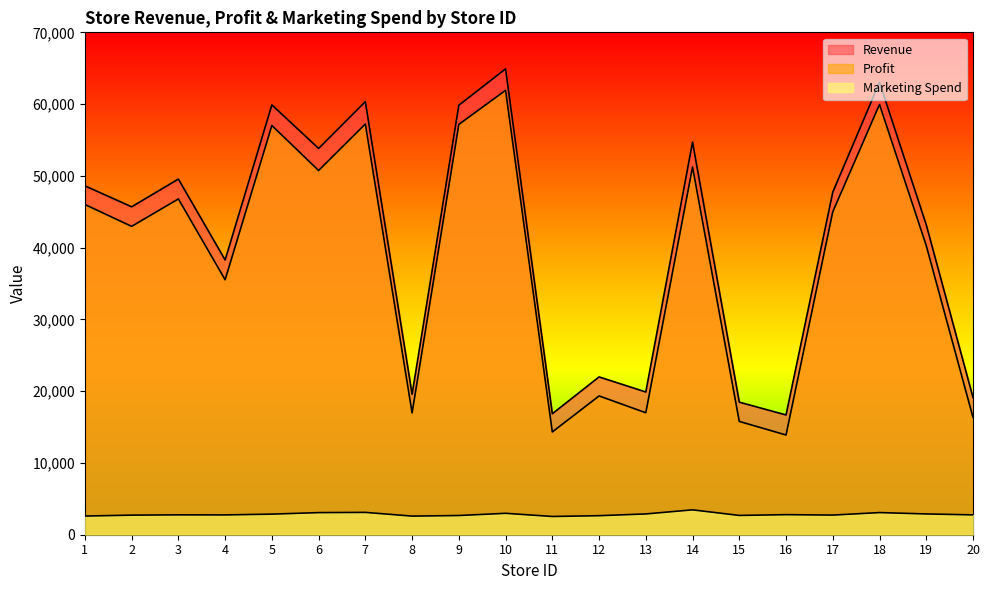

Which category has the highest value in the Marketing Spend series?

14